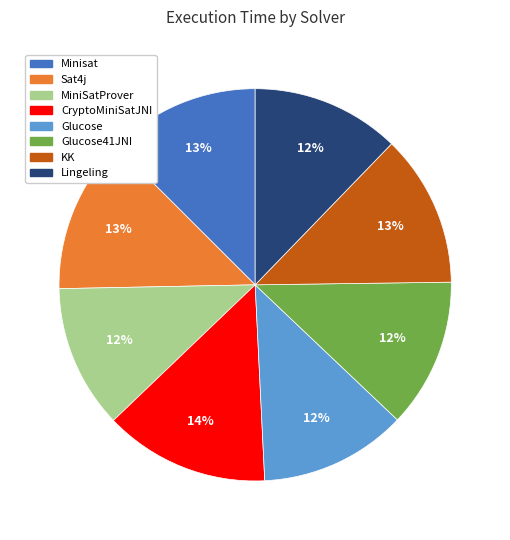

Which slice is the largest?

CryptoMiniSatJNI